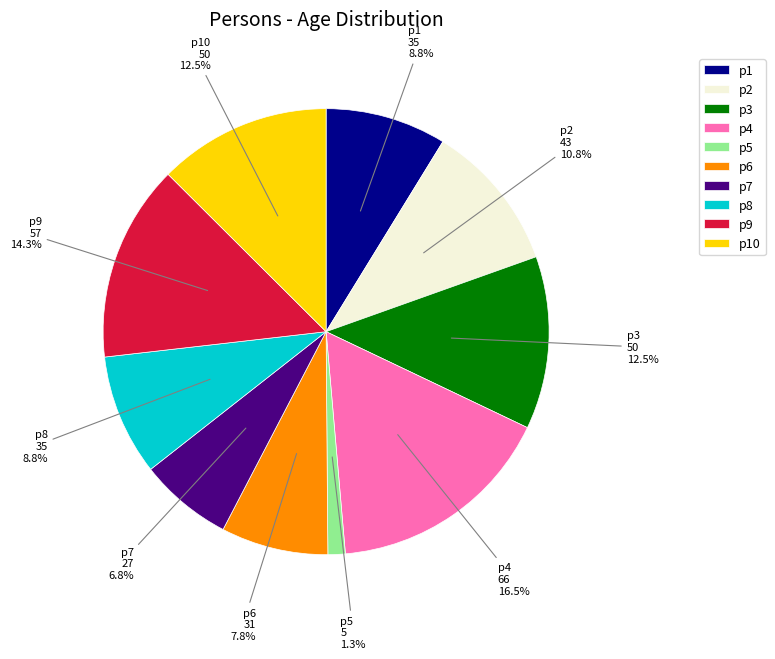

To the nearest percent, what percentage of the pie is p6?

8%